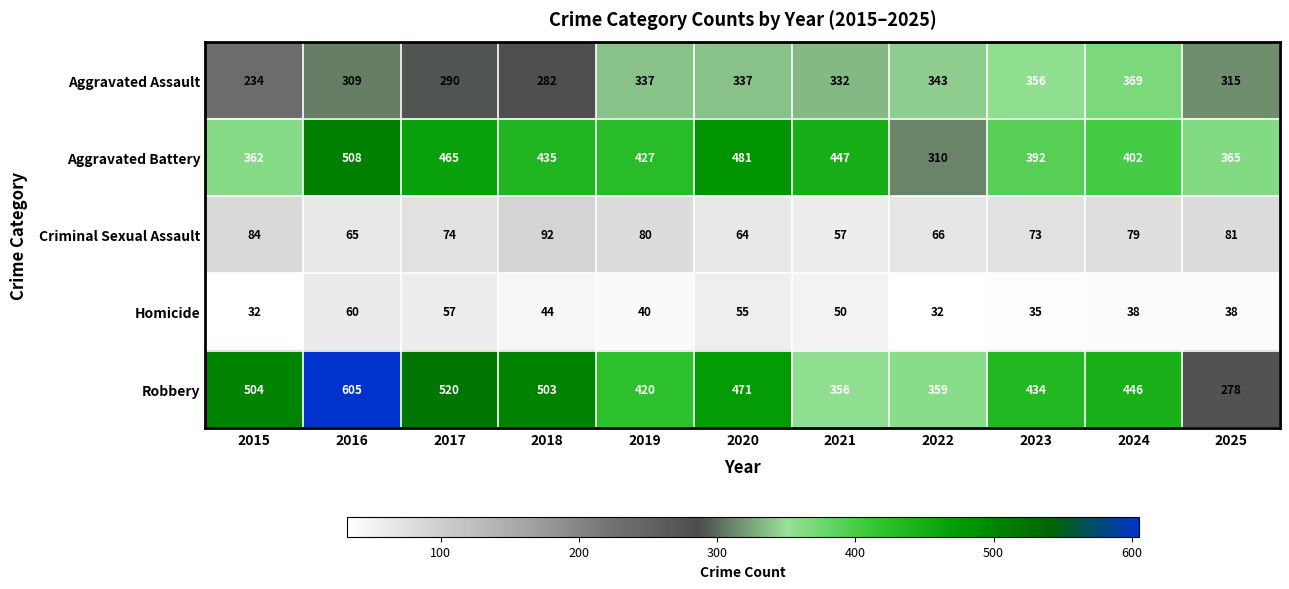

What is the sum of the Homicide values at 2015 and 2025?

70